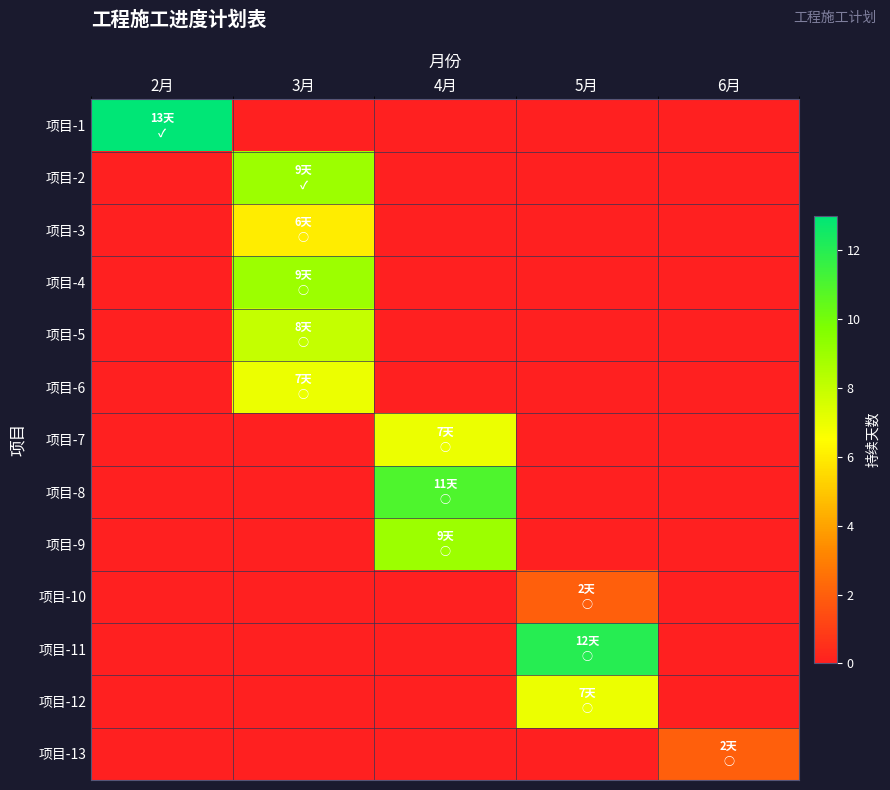

What is the maximum value shown in the chart?

13